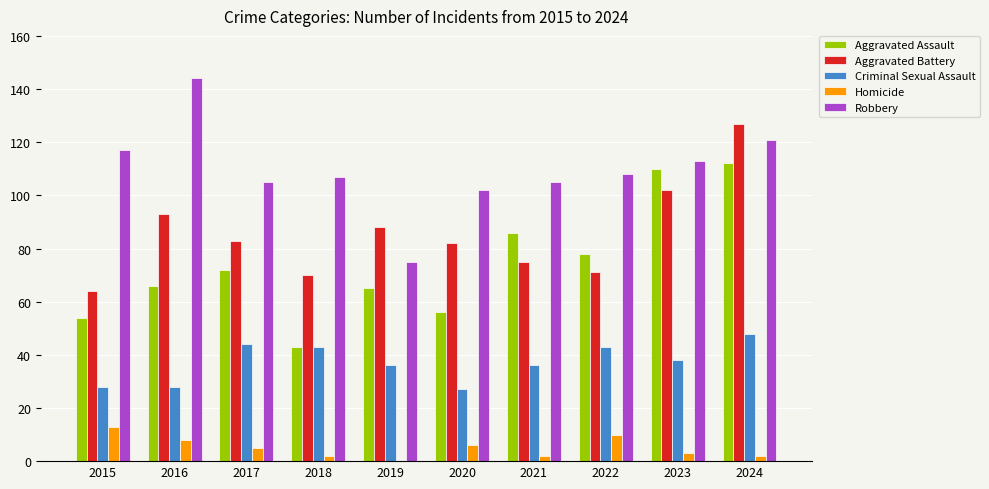

The value of Homicide at 2018 is 2. True or false?

True